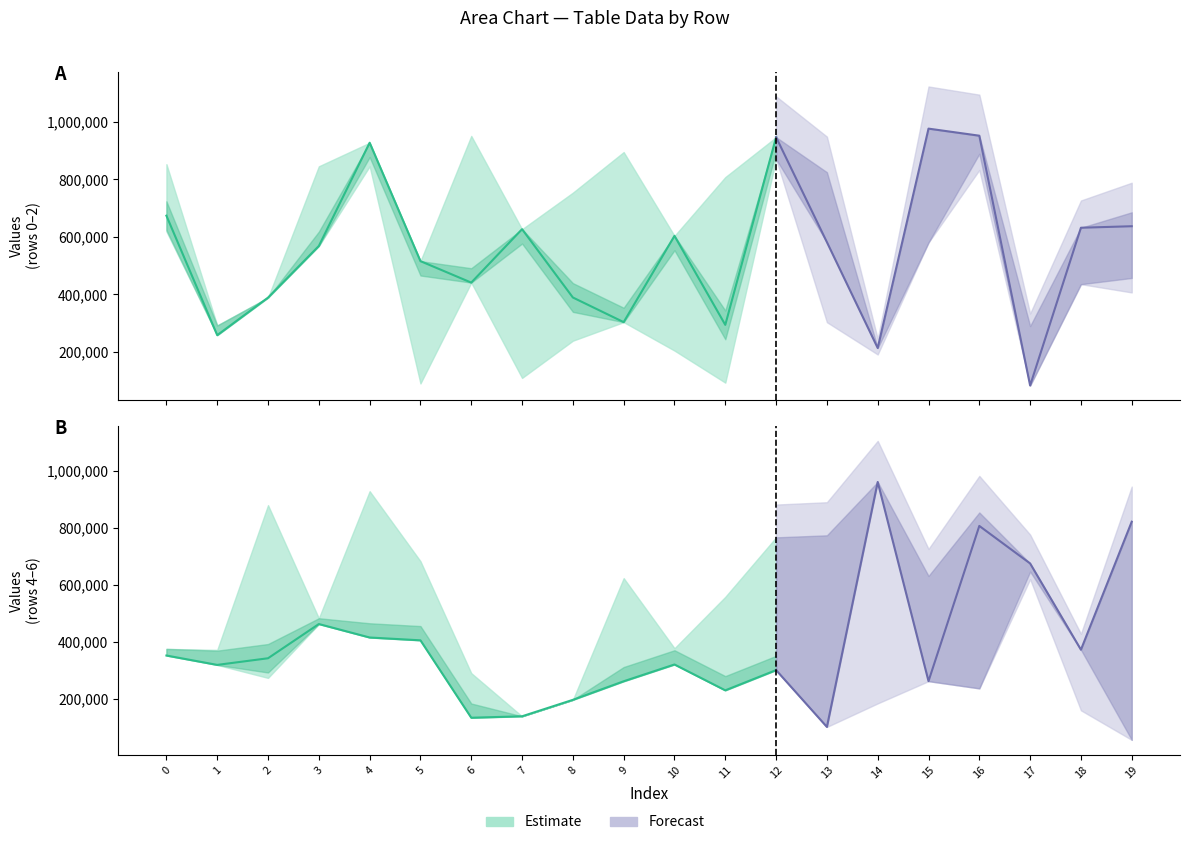

What is the sum of all row_1_mid values?

11005213